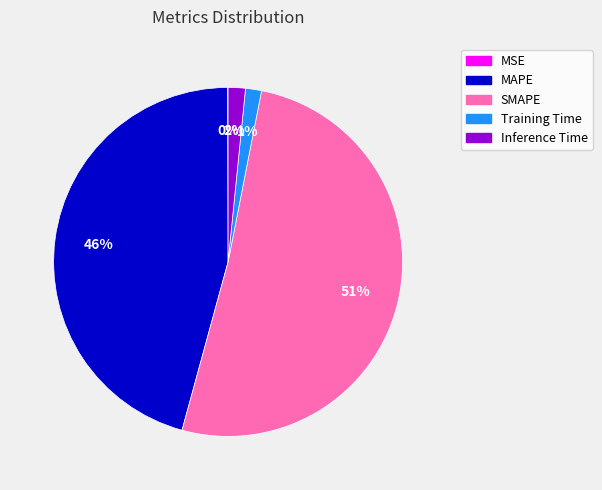

To the nearest percent, what portion does Inference Time represent?

2%